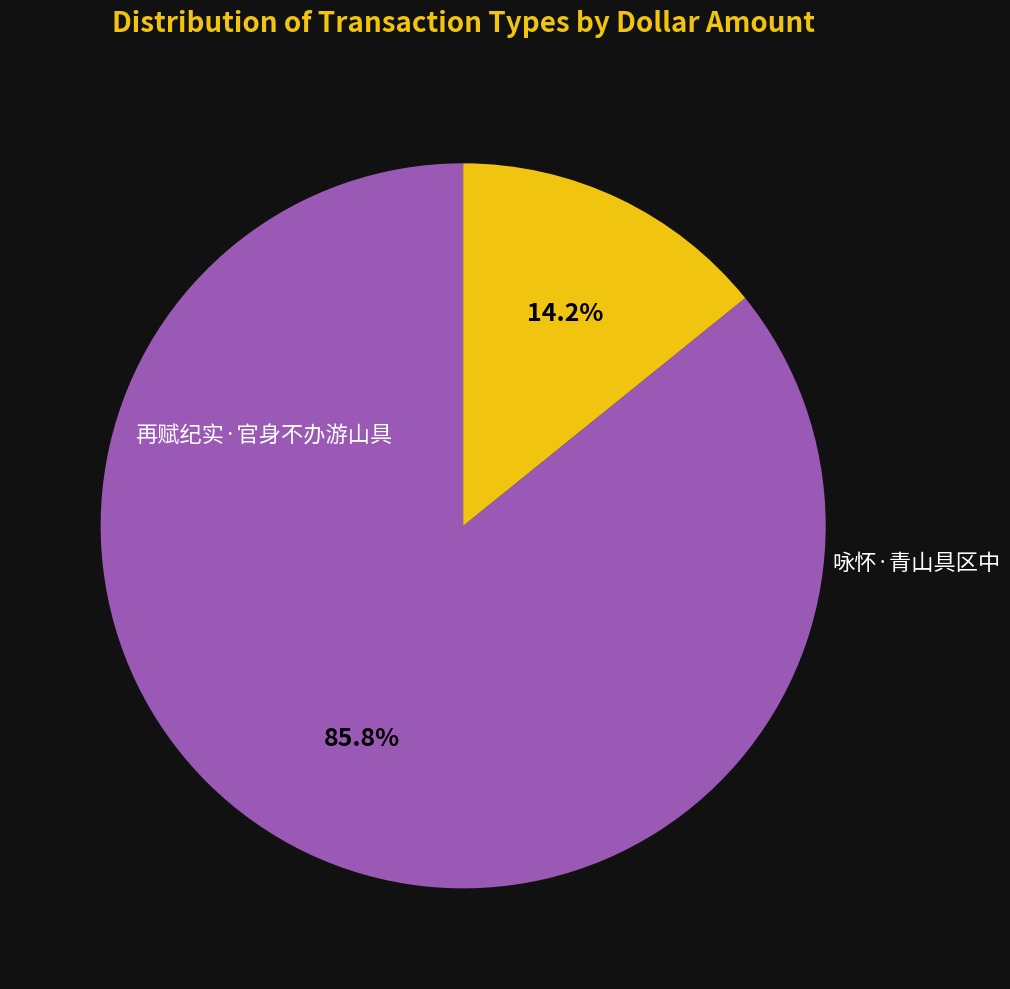

Is there a majority slice in this chart?

Yes